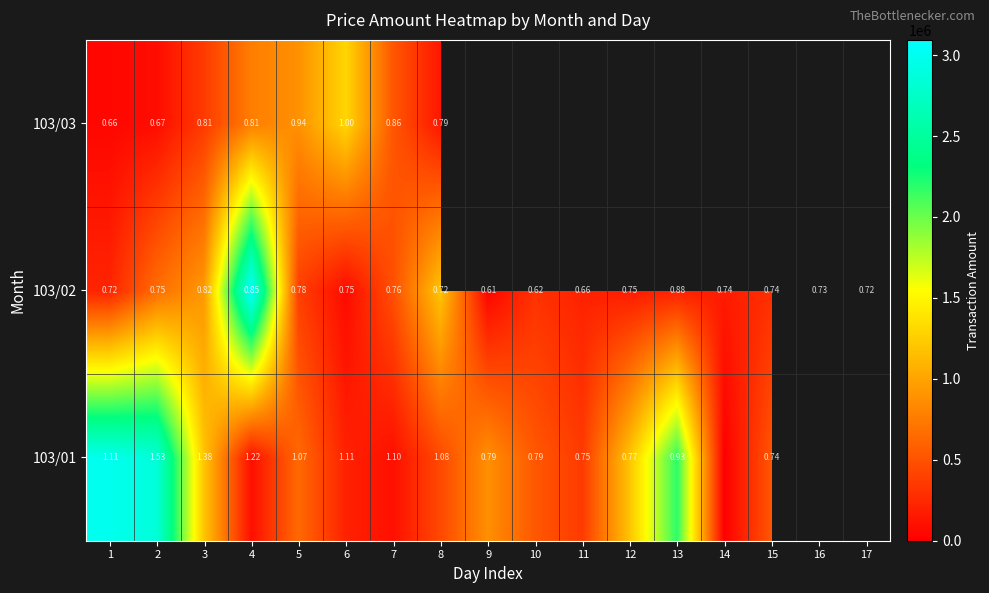

Is the value of 103/01 at 2 greater than the value of 103/02 at 10?

Yes